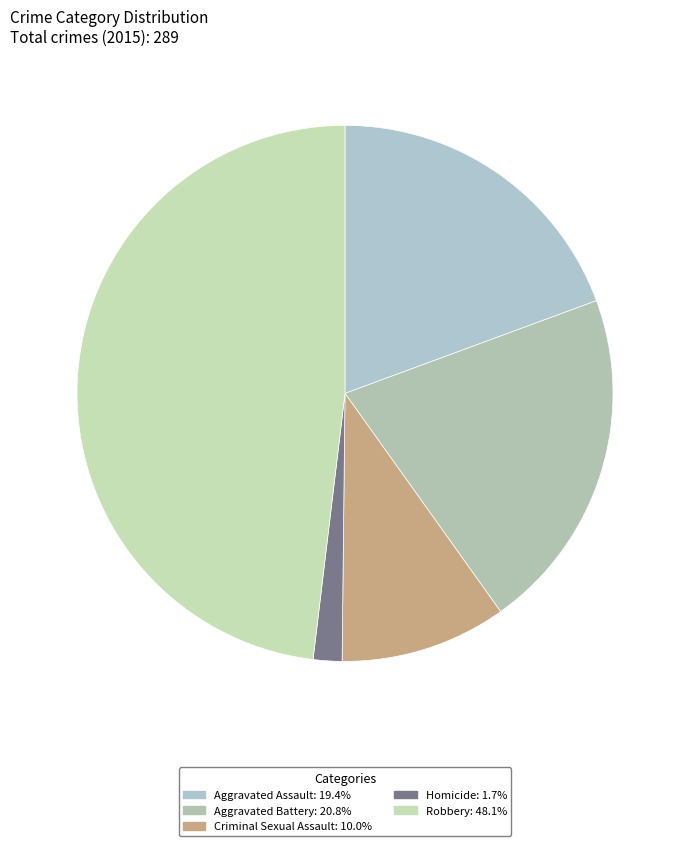

How many slices are in this pie chart?

5